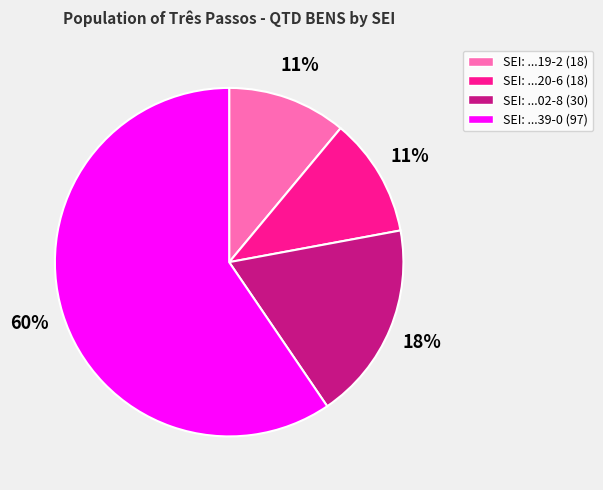

Do SEI: ...02-8 (30) and SEI: ...19-2 (18) together represent more than half of the pie?

No